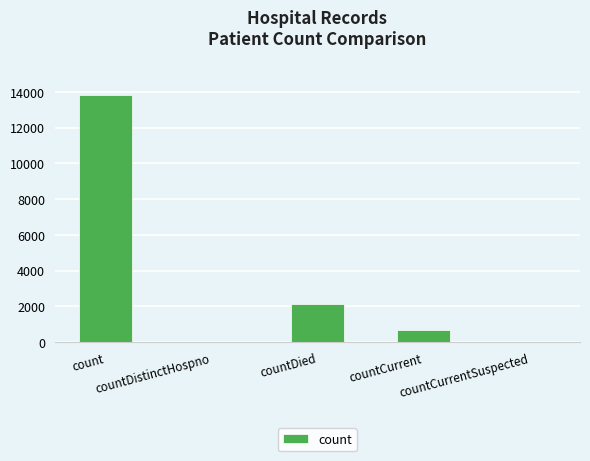

What is the maximum value shown in the chart?

13829